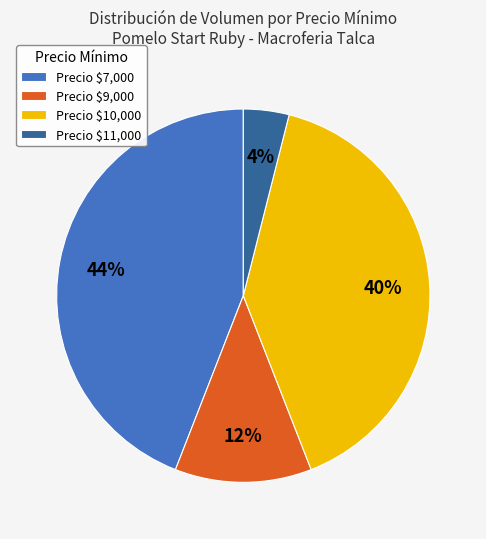

What percentage is the Precio $7,000 slice, to the nearest percent?

44%